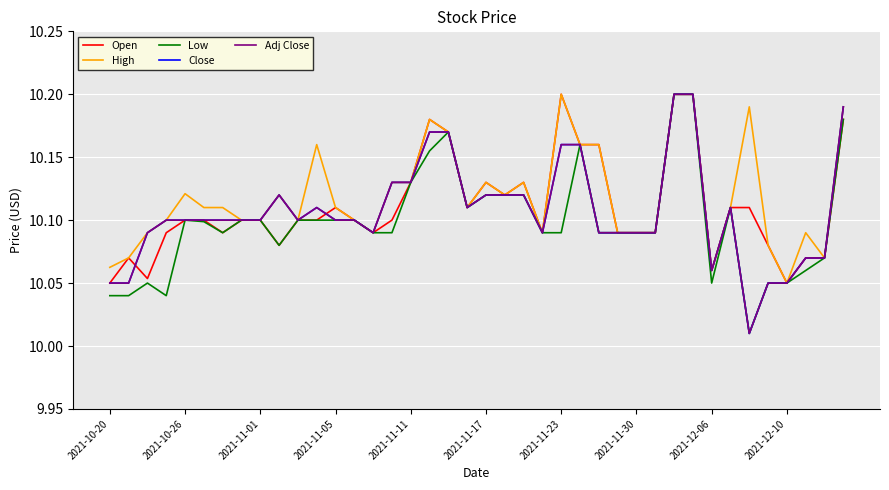

What is the difference between the second highest and minimum values in the Low series?

0.2